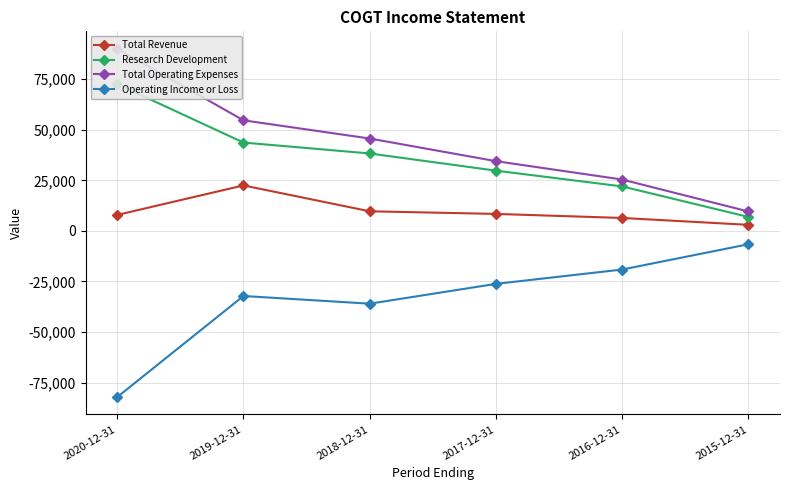

True or false: Total Revenue and Research Development cross at least once.

False